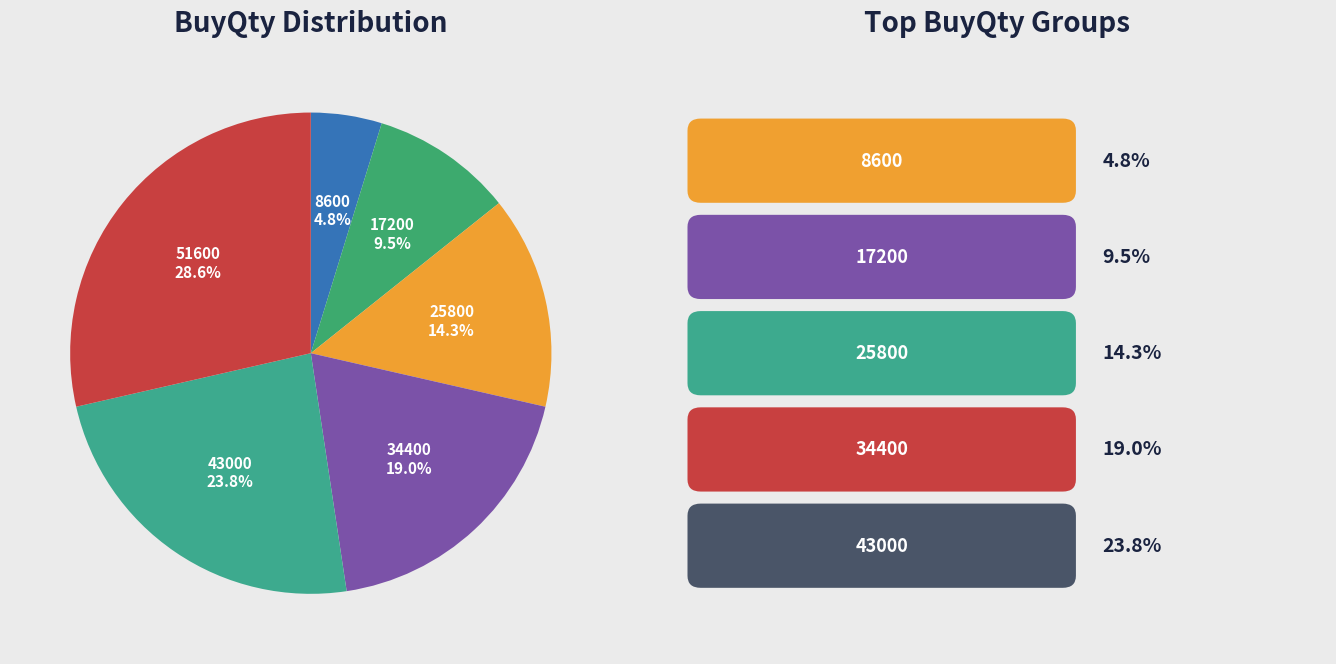

Rank the categories by value from lowest to highest.

8600, 17200, 25800, 34400, 43000, 51600